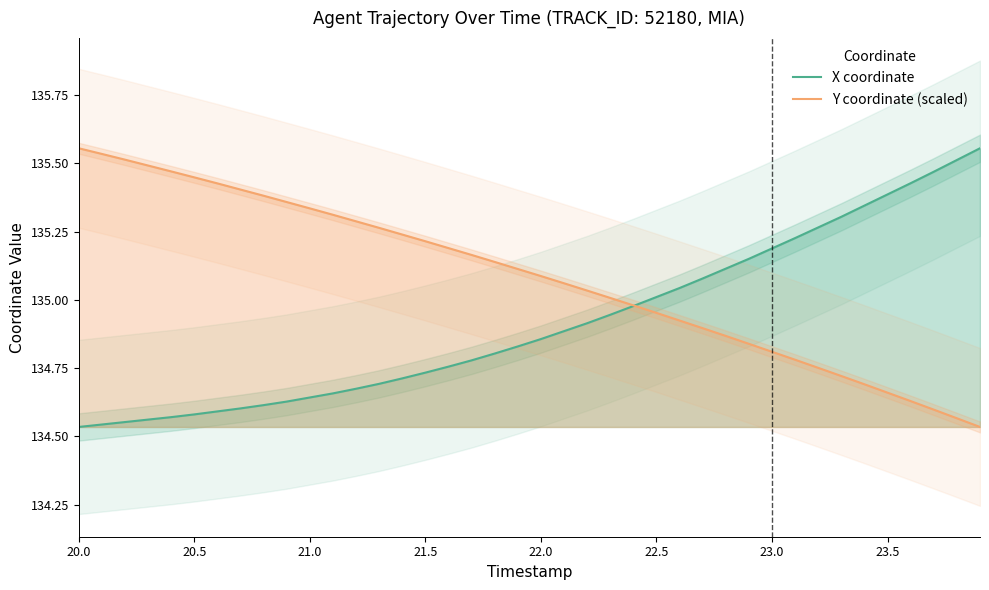

What are all the series names shown in the legend?

X coordinate, Y coordinate (scaled)